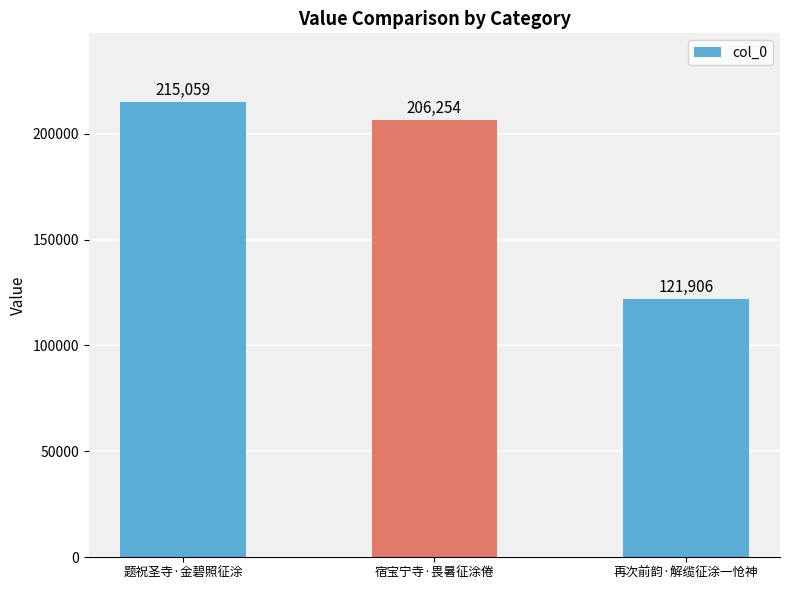

At which label does the data first exceed 206254?

题祝圣寺·金碧照征涂